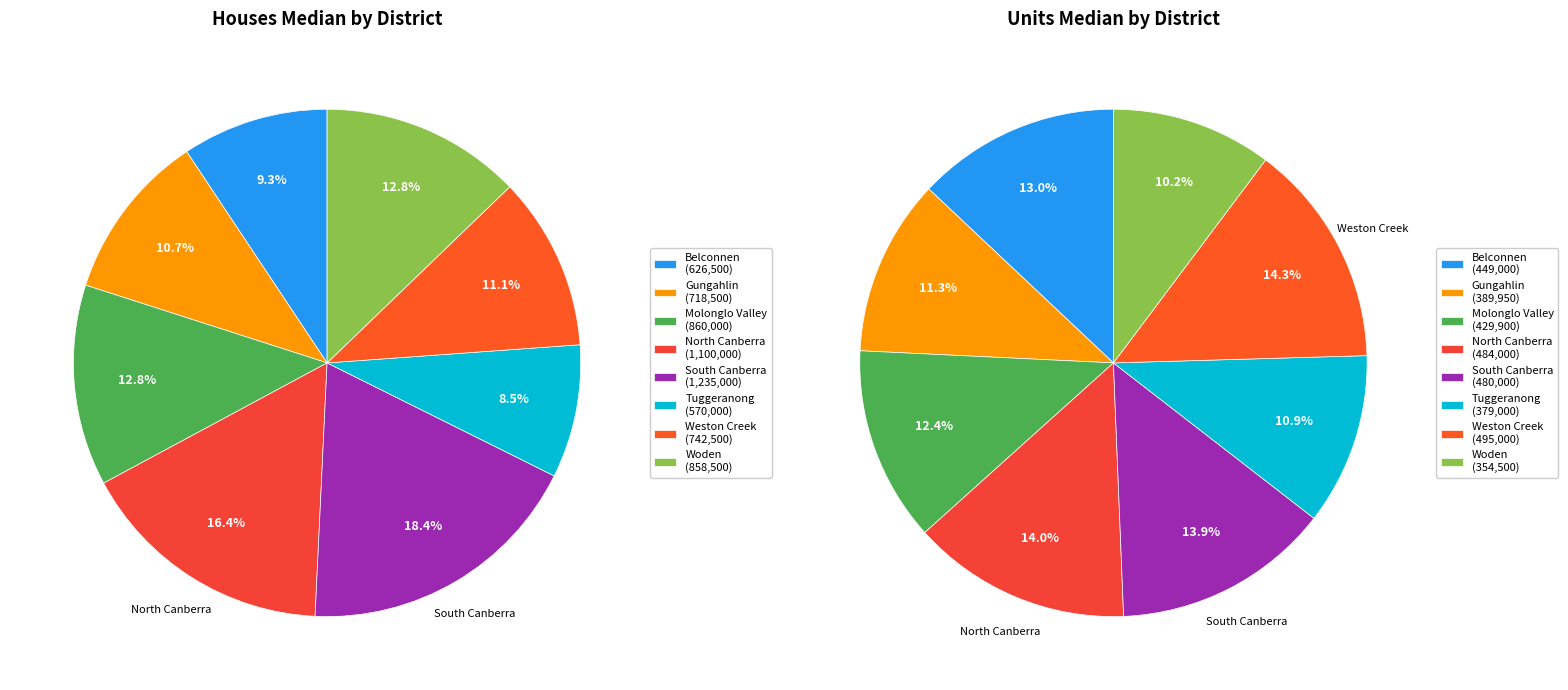

What is the total percentage of 6 and 3?

27.5%